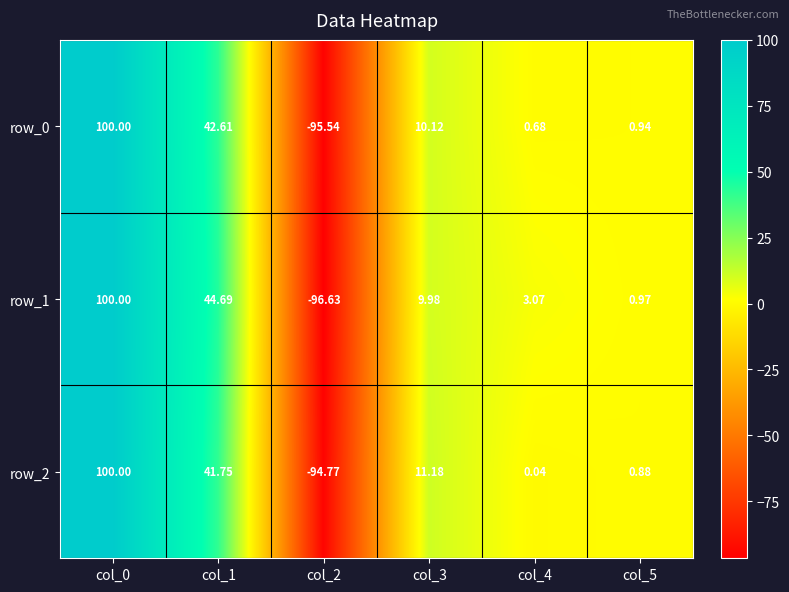

Reading left to right, transcribe all the data shown in this chart.

row_0: 100.0	42.6	-95.5	10.1	0.7	0.9
row_1: 100.0	44.7	-96.6	10.0	3.1	1.0
row_2: 100.0	41.8	-94.8	11.2	0.0	0.9